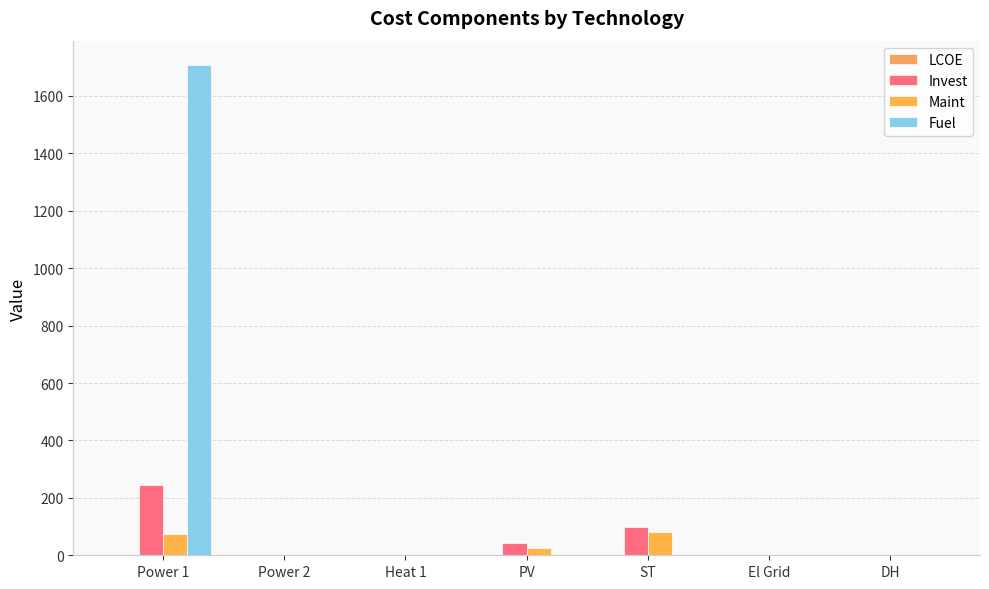

Reading right to left, what are all the values shown in this chart?

LCOE: DH=1.3	El Grid=0.1	ST=0.7	PV=0.2	Heat 1=0.0	Power 2=0.0	Power 1=0.1
Invest: DH=0.0	El Grid=0.0	ST=97.9	PV=41.6	Heat 1=0.0	Power 2=0.0	Power 1=244.5
Maint: DH=0.0	El Grid=0.0	ST=80.5	PV=26.6	Heat 1=0.0	Power 2=0.0	Power 1=75.5
Fuel: DH=0.0	El Grid=0.0	ST=0.0	PV=0.0	Heat 1=0.0	Power 2=0.0	Power 1=1707.1